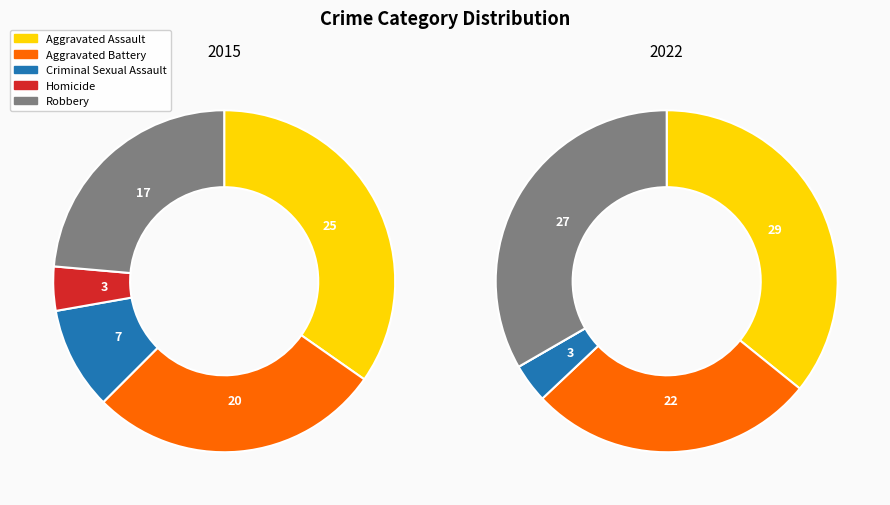

What is the largest slice in the pie chart?

Aggravated Assault